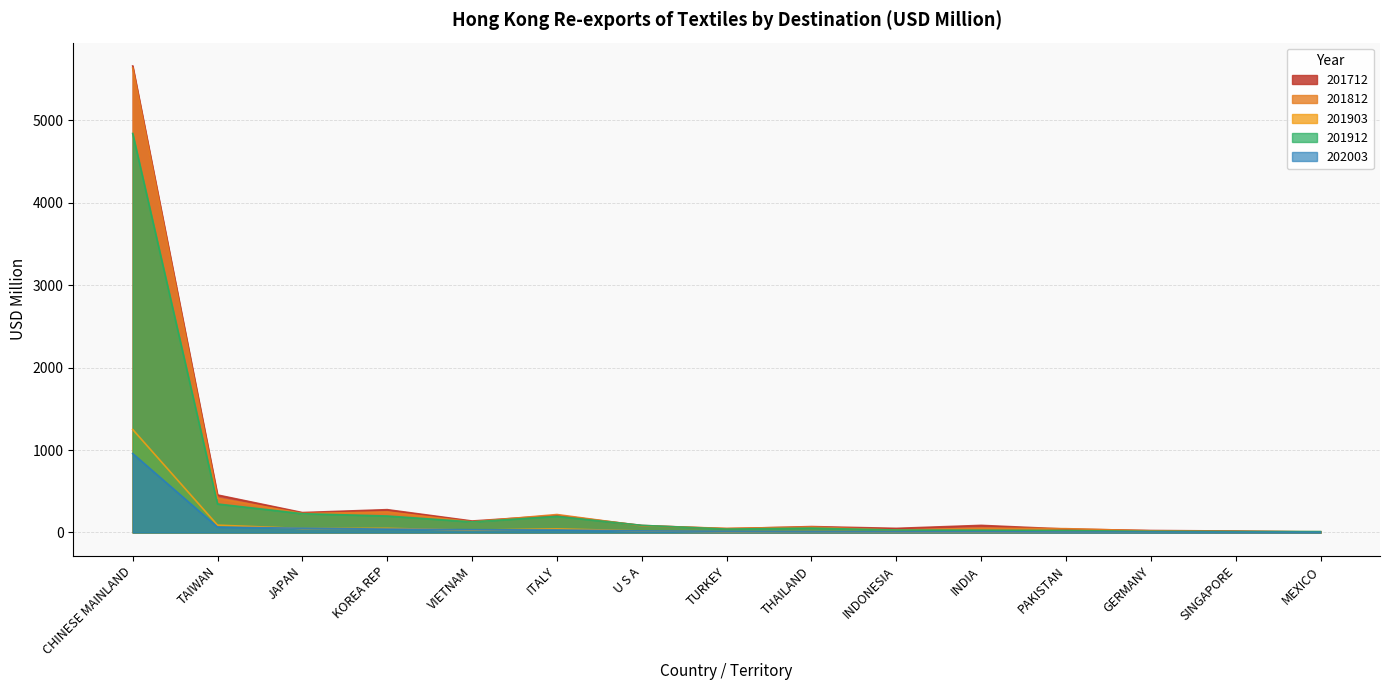

What position from the left is MEXICO?

15